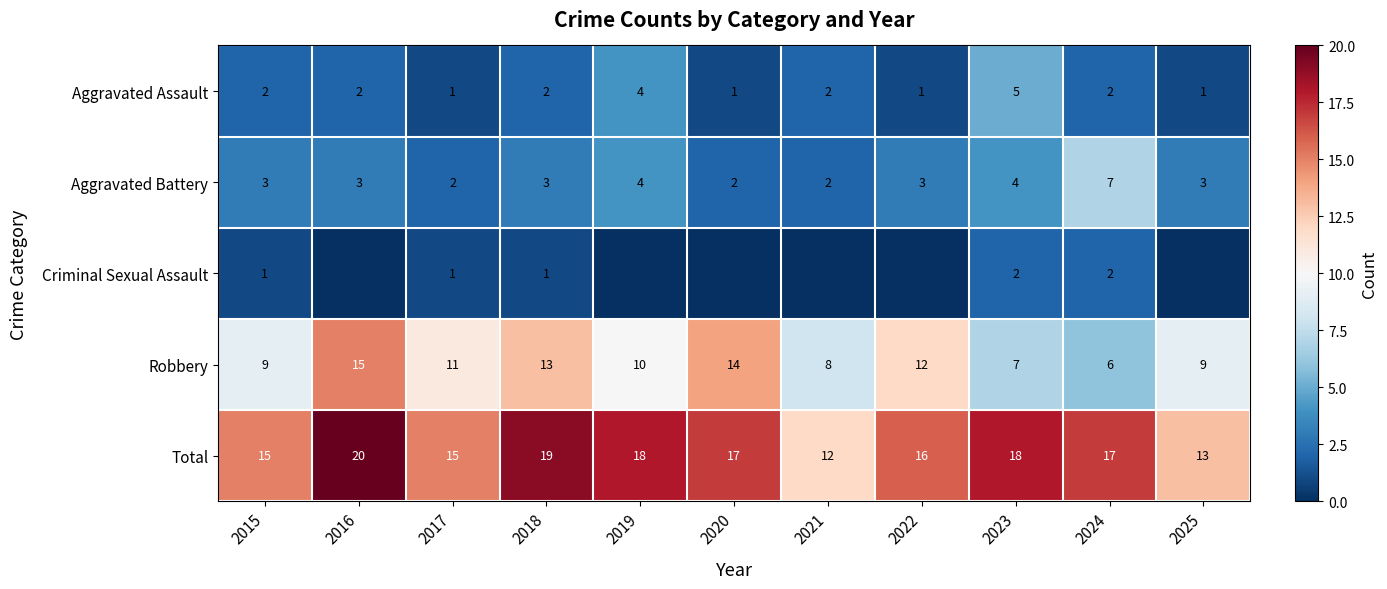

What is the sum of the Robbery values at 2015 and 2021?

17